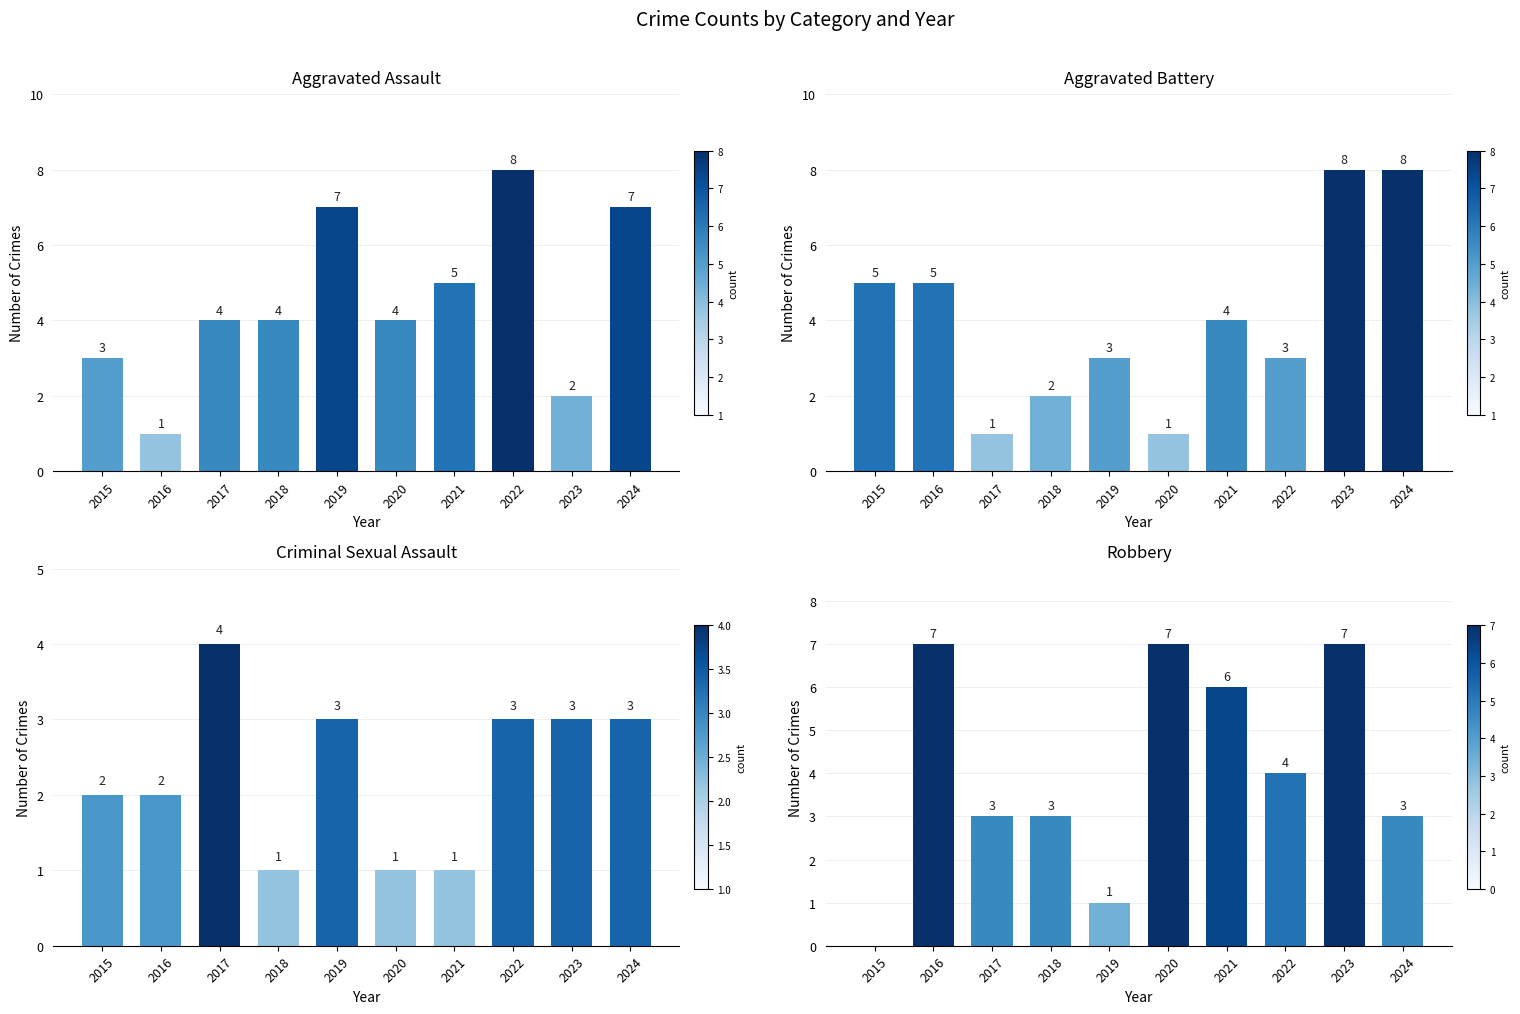

Which series has the largest range (max minus min)?

Aggravated Assault